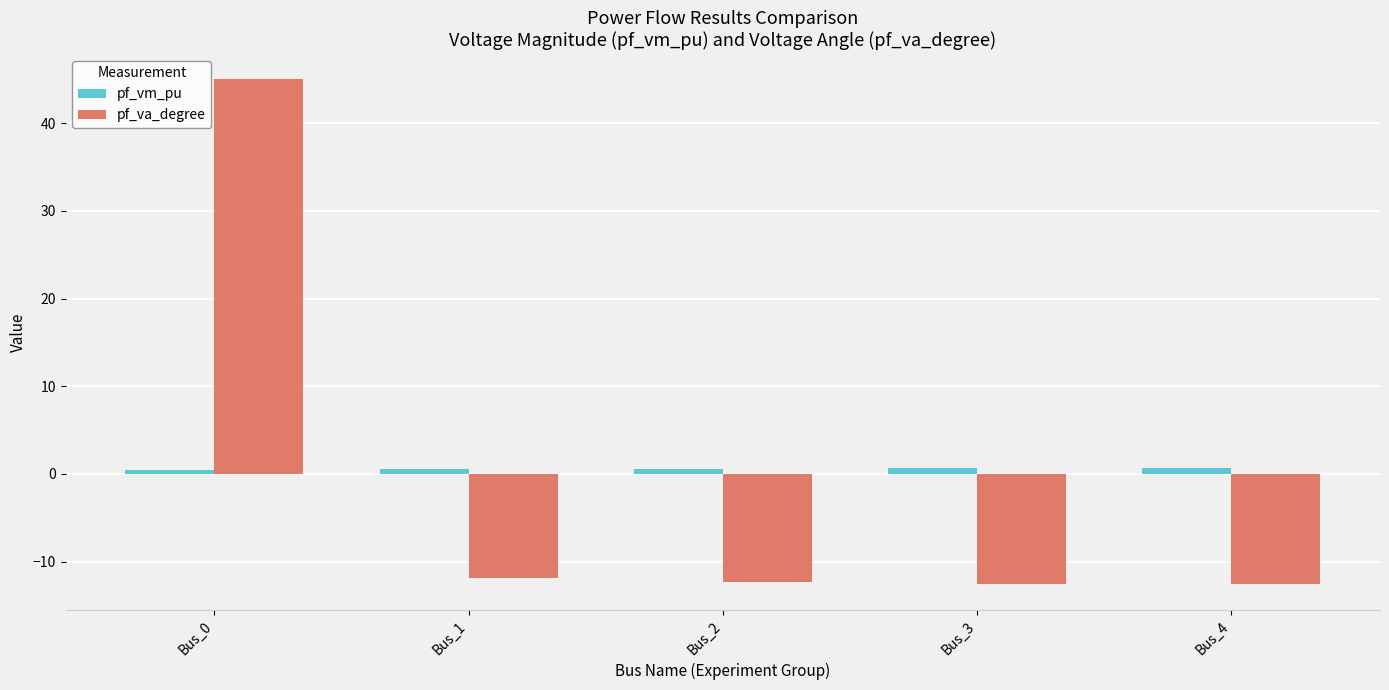

Count the number of categories in the chart.

5